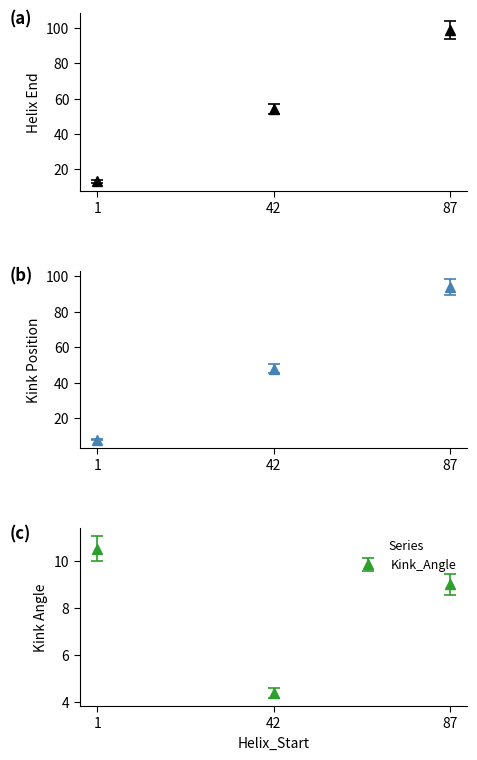

What is the greatest value displayed?

99.0